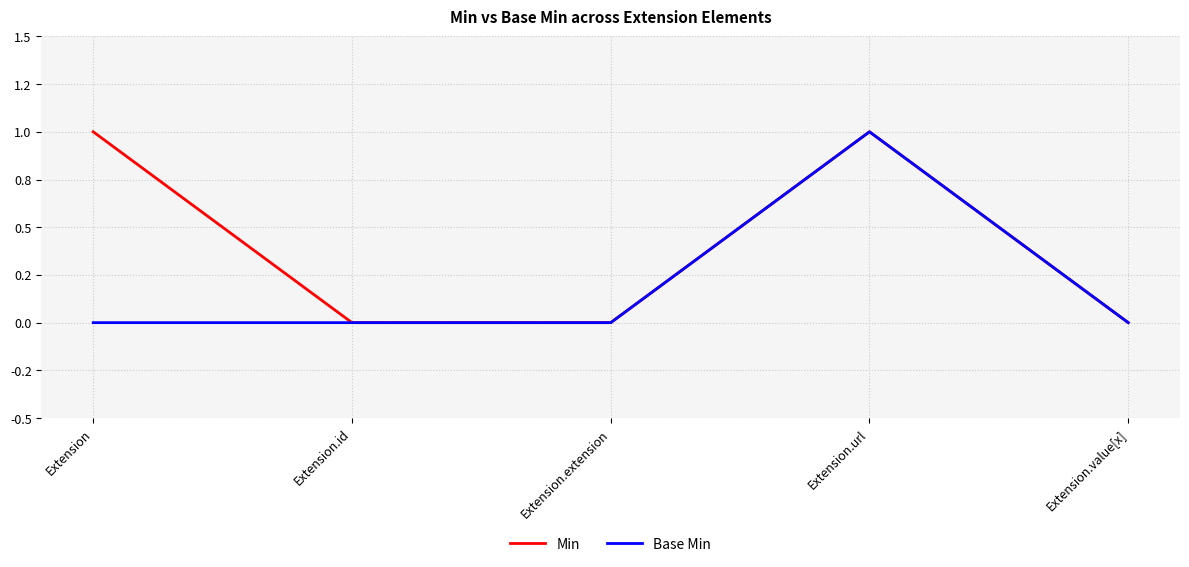

Reading left to right, list all the values displayed in this chart.

Min: 1	0	0	1	0
Base Min: 0	0	0	1	0